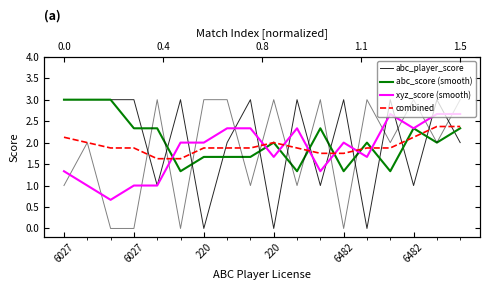

How many xyz_score (smooth) values are between 1 and 2?

10